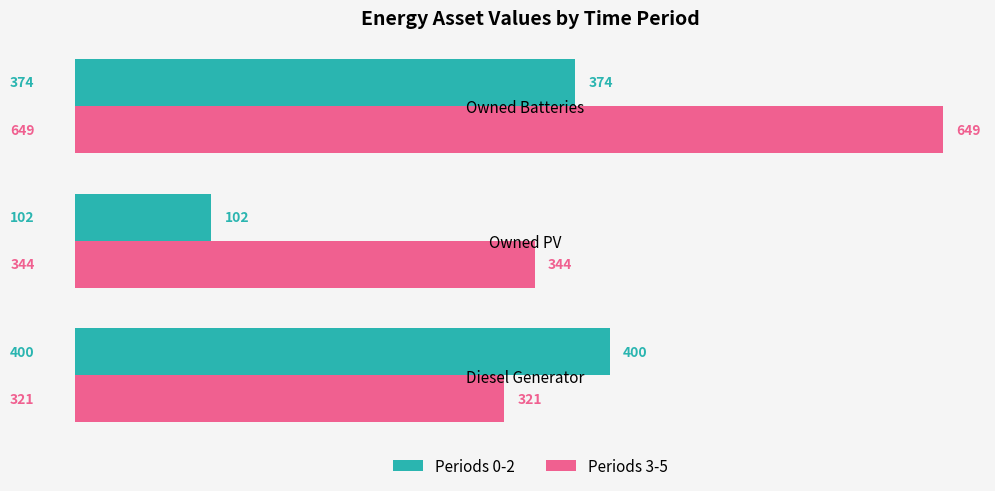

How many distinct data groups are displayed?

2